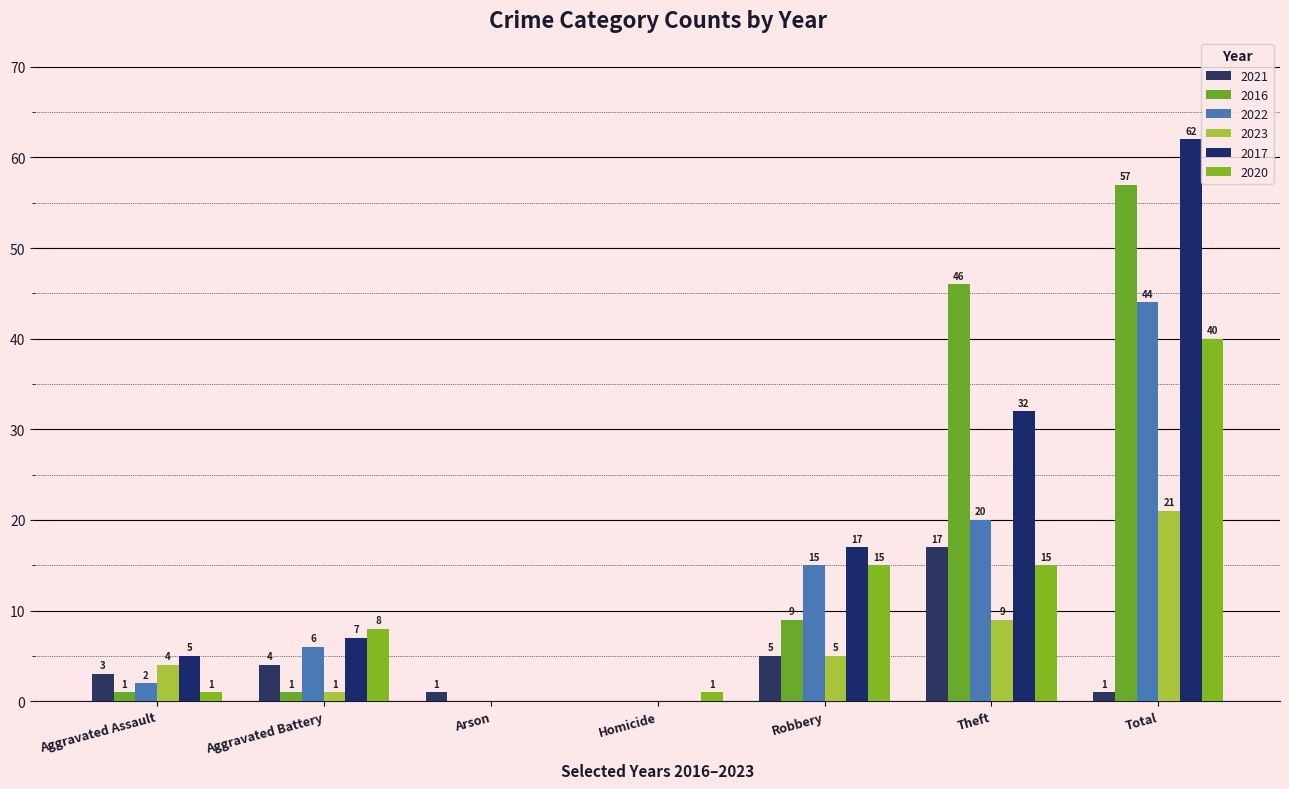

How many positive values does the 2017 series have?

5